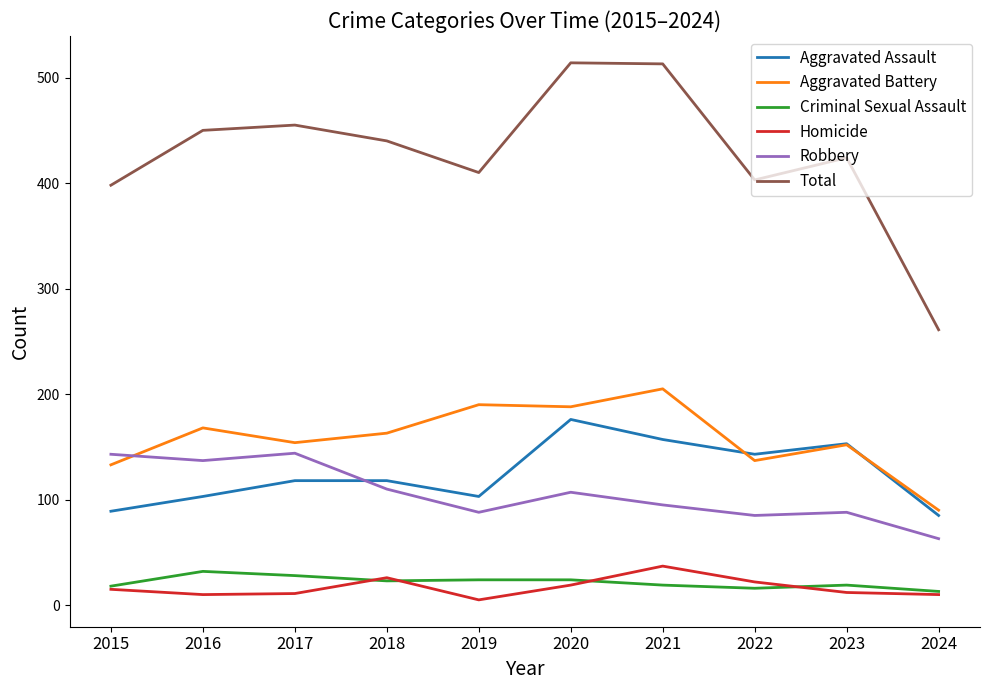

True or false: Robbery has a value of 34 at 2022.

False